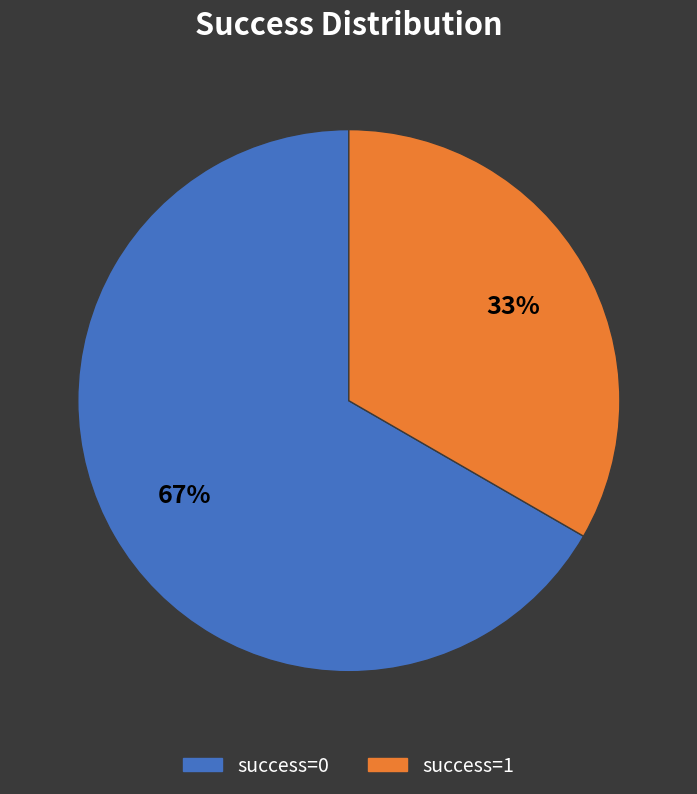

To the nearest percent, what is the average slice percentage?

50%